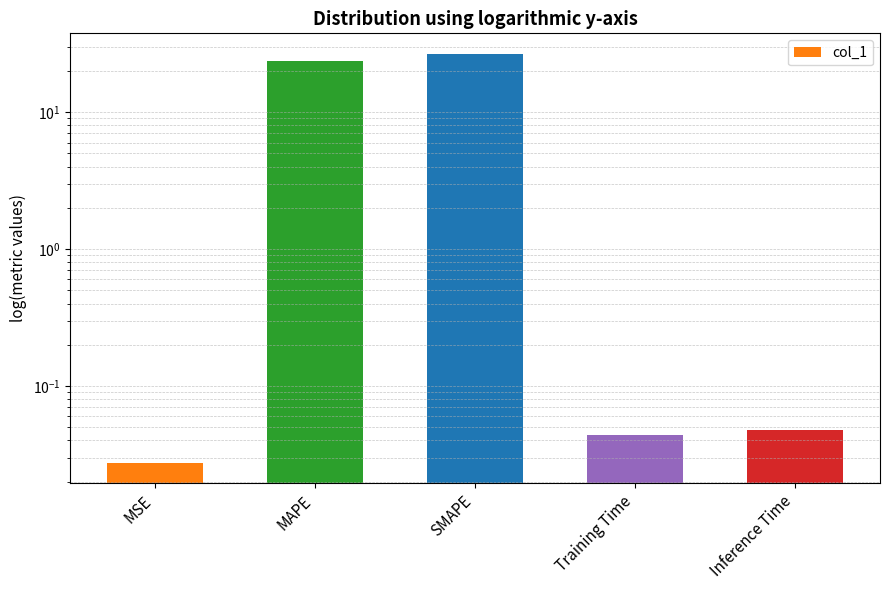

Reading left to right, transcribe all the data shown in this chart.

0.0	23.6	26.7	0.0	0.0